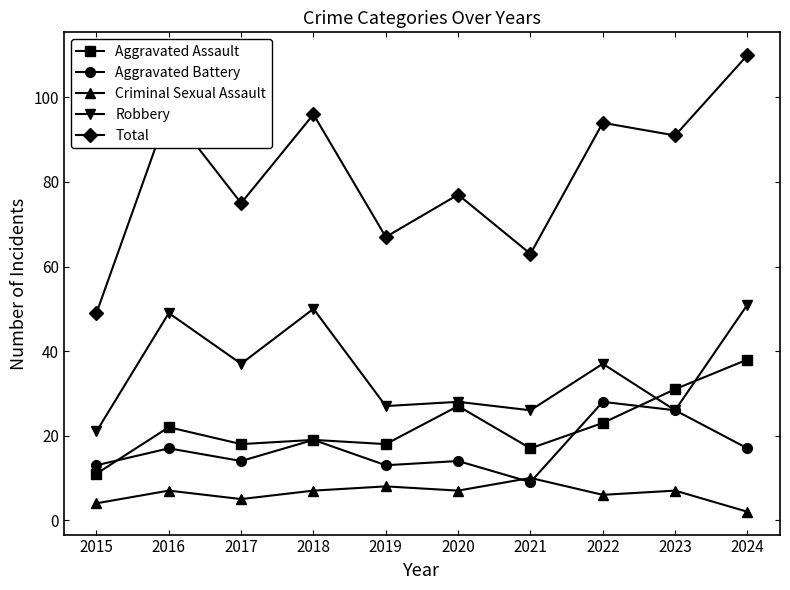

What is the highest value of the Robbery series?

51